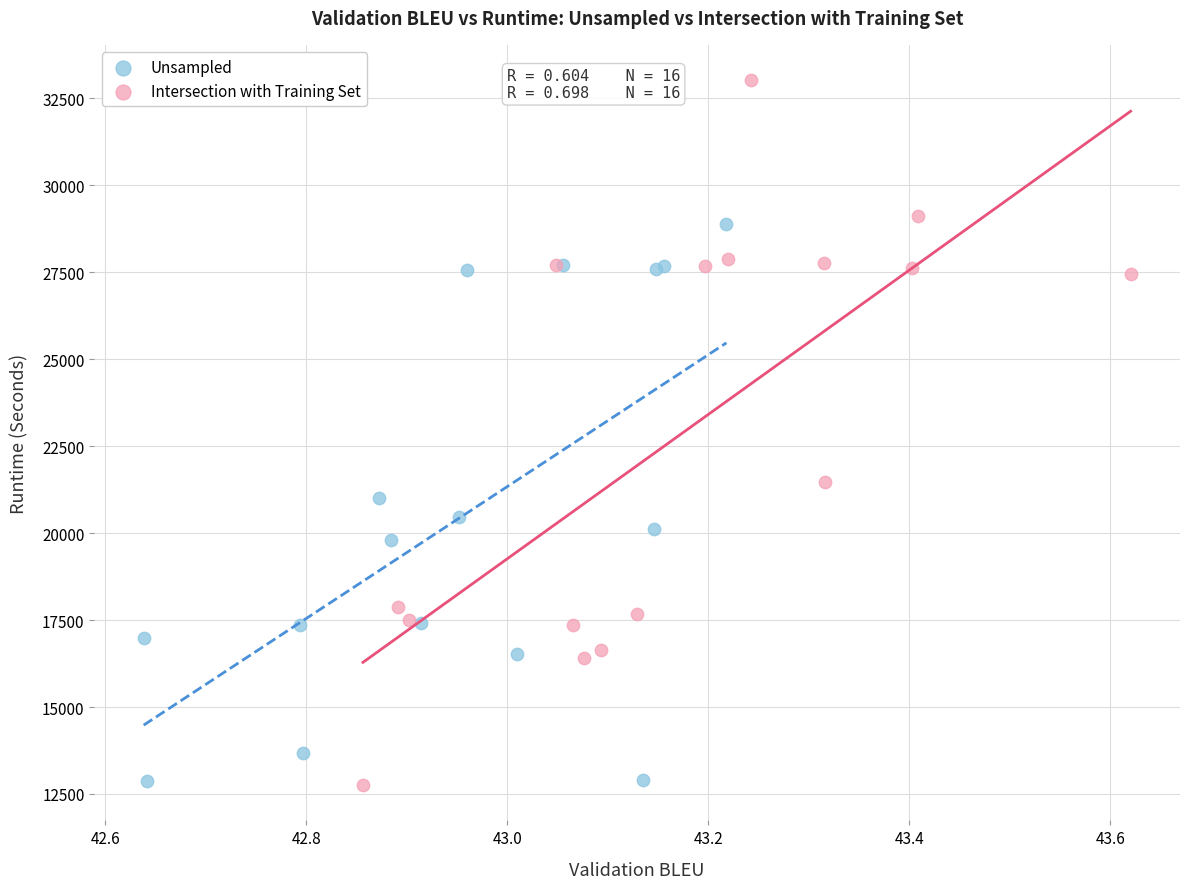

Which series reaches the maximum Y coordinate?

Intersection with Training Set